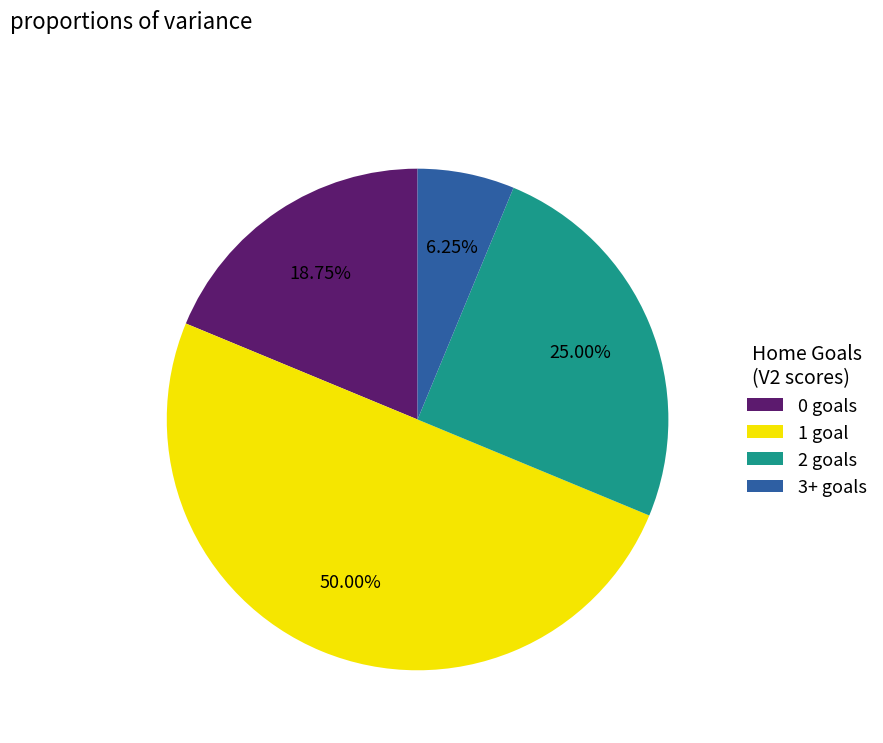

Which slice is the largest?

1 goal